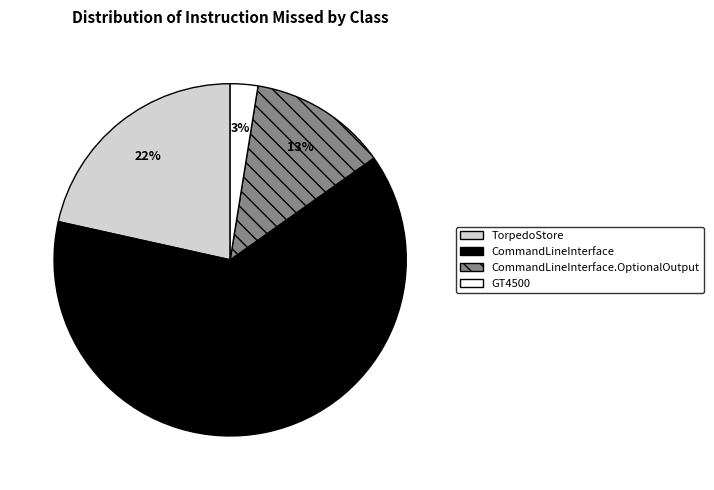

Which slice is the smallest?

GT4500